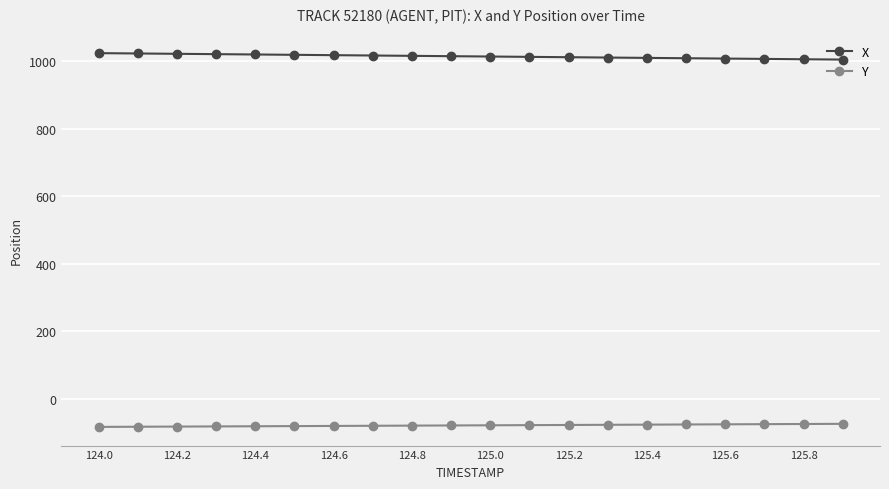

What is the value of the Y point at the 2nd from the left?

-82.8